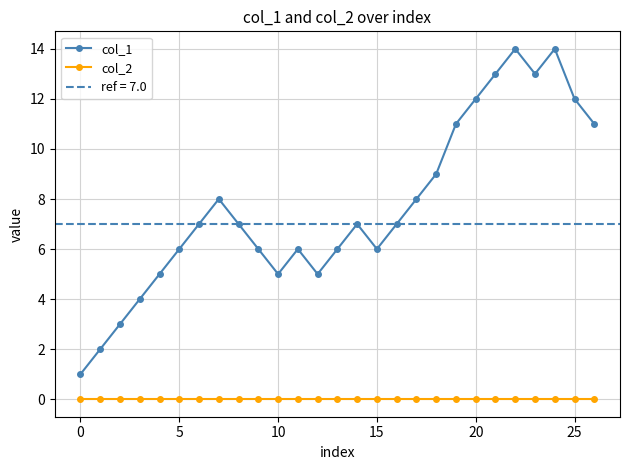

True or false: col_2 and col_1 cross at least once.

False